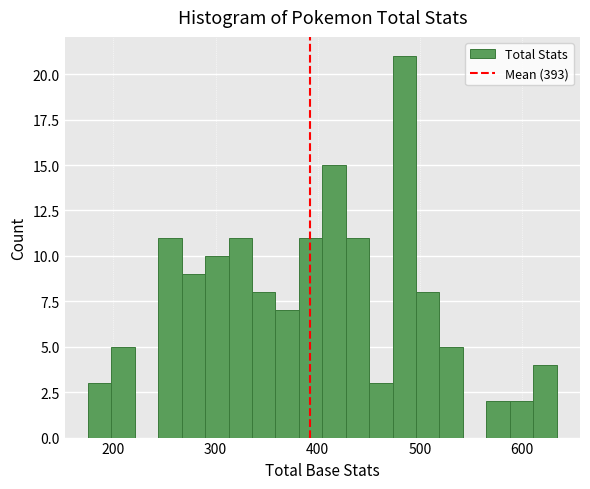

Read against the x-axis, roughly where is the centre of the tallest bar?

480